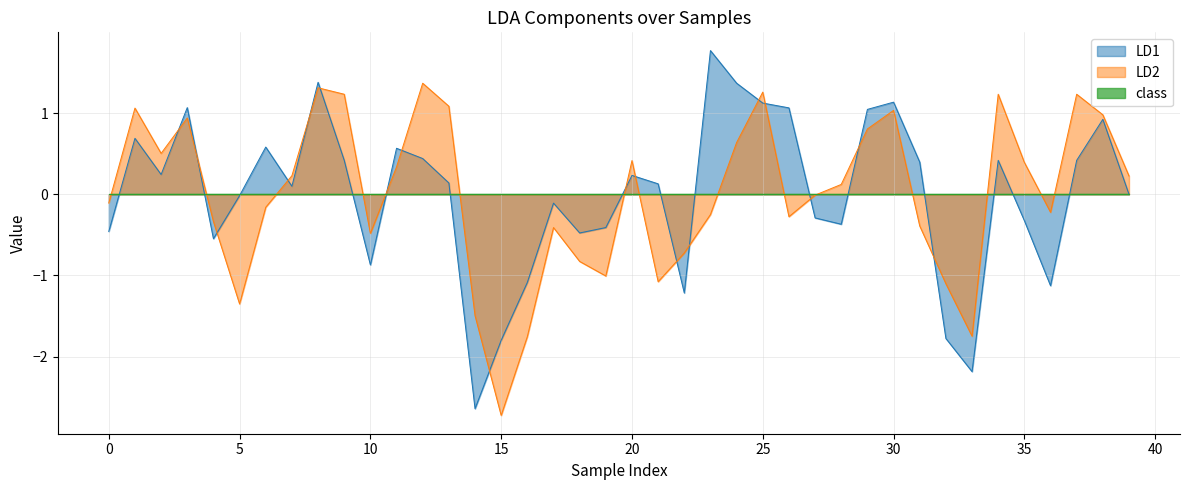

Where do LD2 and LD1 first cross each other?

2 and 3